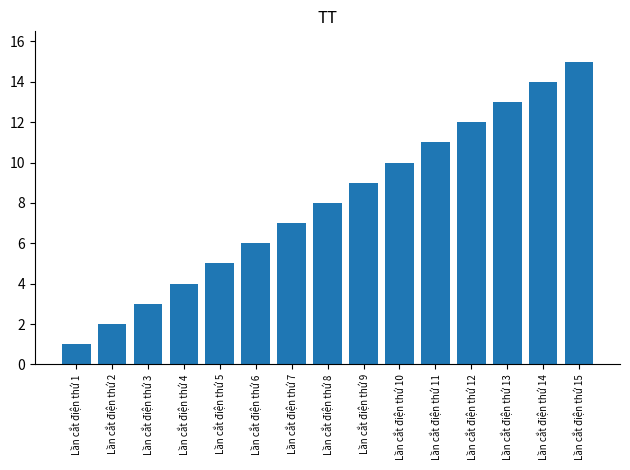

The chart shows a value of 14 at Lần cắt điện thứ 14. True or false?

True